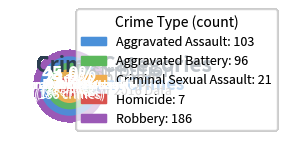

To the nearest percent, what is the difference between the Criminal Sexual Assault and Homicide slice percentages?

3%